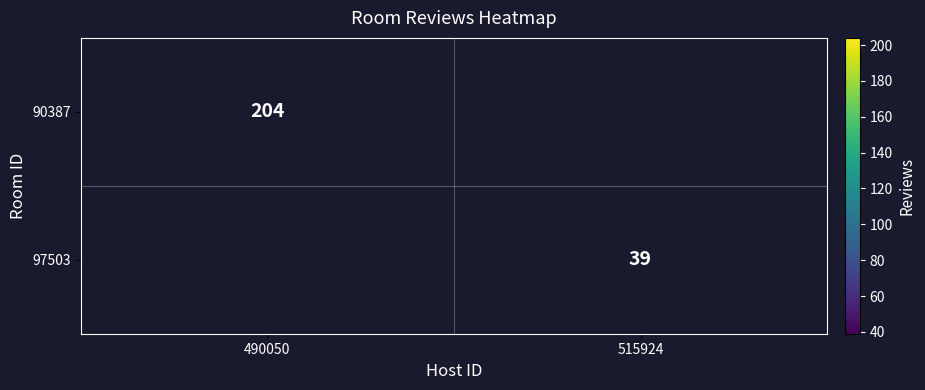

True or false: 90387 has a value of 204 at 490050.

True